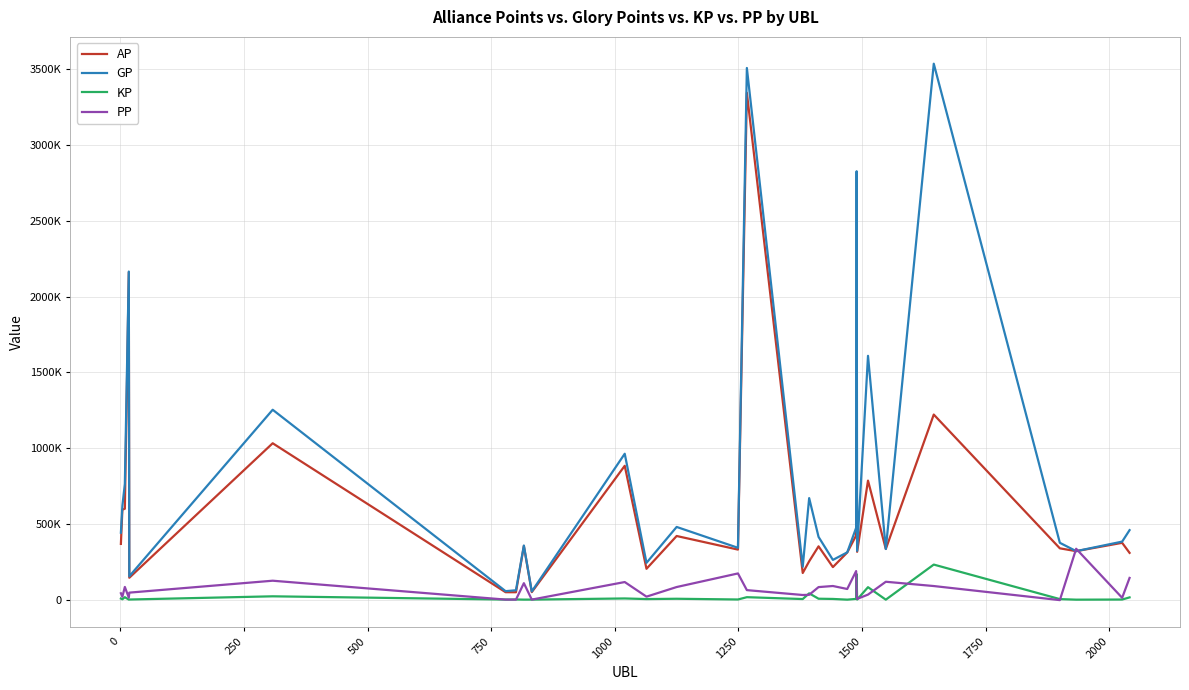

Reading left to right, what are all the values shown in this chart?

AP: 367880	593643	600043	2161135	144641	1032100	49246	49030	354587	49778	883366	203670	420105	330380	3344824	175955	253079	351896	214869	311348	423651	1137735	315756	785434	334416	1221428	338709	320110	375028	308786
GP: 441787	619208	763533	2165175	154162	1253185	56092	62041	357152	54073	962842	242913	479824	342153	3508438	217050	670104	414117	262385	312106	474054	2827106	322006	1609030	334416	3536601	375207	320110	383068	458761
KP: 7390	2556	16348	404	952	22108	684	1301	256	429	7947	3924	5971	1177	16361	4109	41702	6222	4751	75	5040	168937	625	82359	0	231517	3649	0	804	14997
PP: 42227	19389	83935	13345	46413	125059	490	240	108816	500	116300	19882	83350	173097	62966	30799	32021	82930	90153	70427	188710	33422	4840	33358	118179	89893	-2959	335950	12277	143507